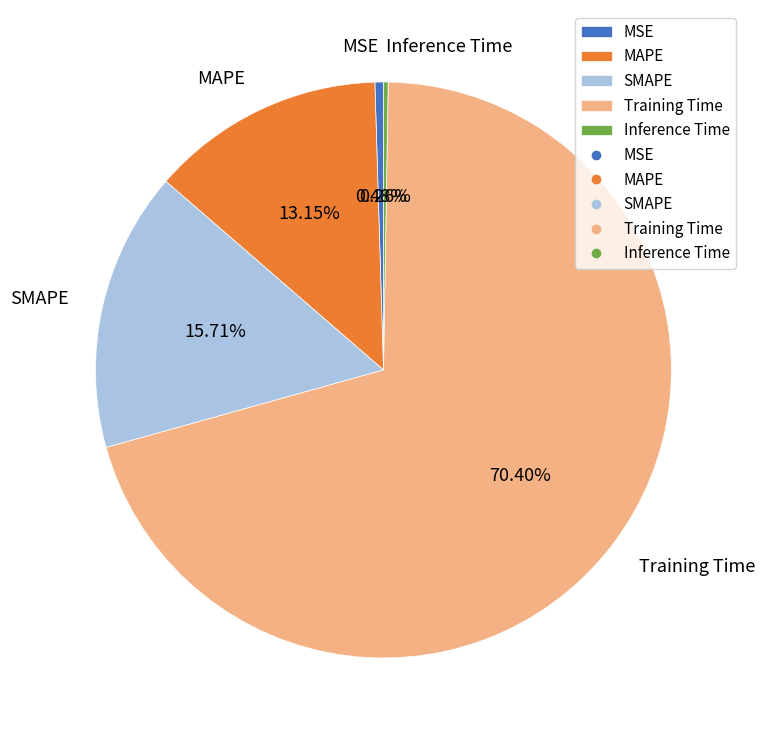

Does SMAPE account for over 50% of the chart?

No